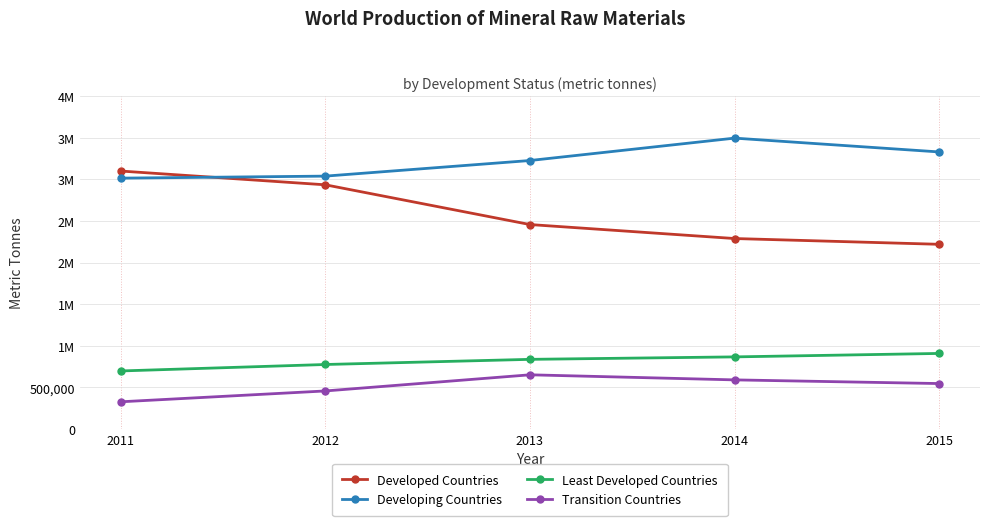

Does the chart have visible grid lines?

Yes